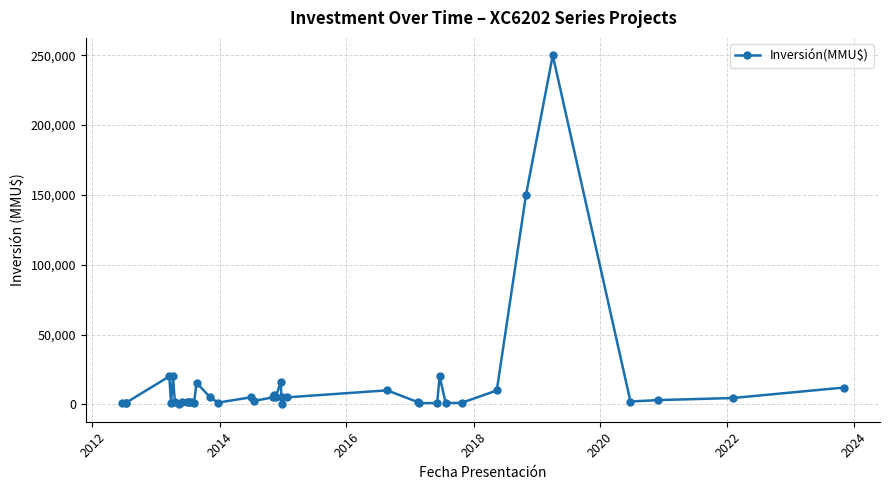

Count the number of values greater than 2500.

19